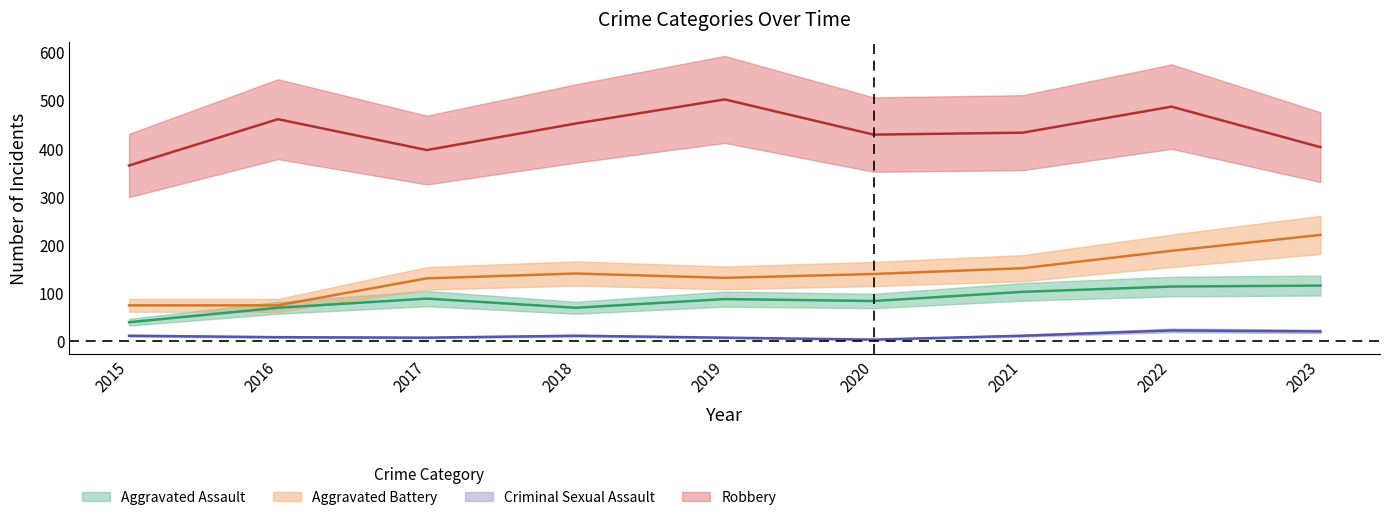

Between 2018 and 2023, which series saw the biggest shift?

Aggravated Battery